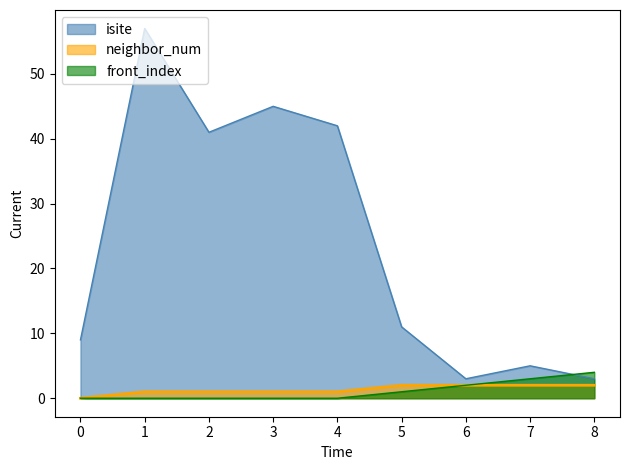

Rank the series by their maximum value, from highest to lowest.

isite, front_index, neighbor_num